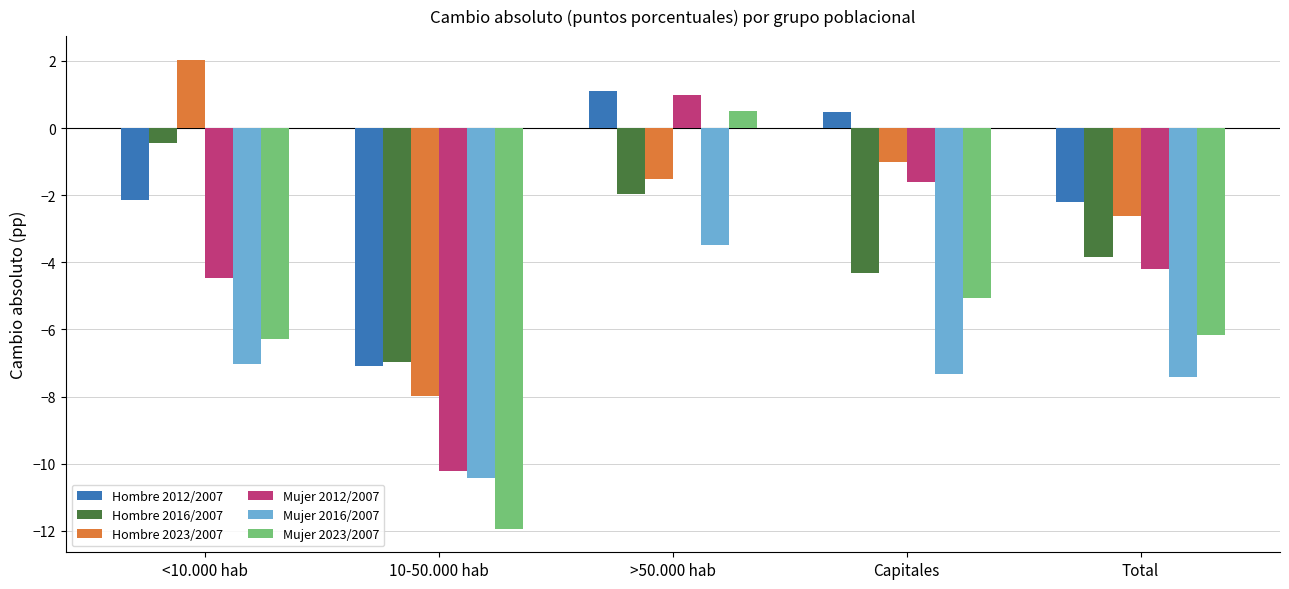

Does the chart contain stacked bars?

No